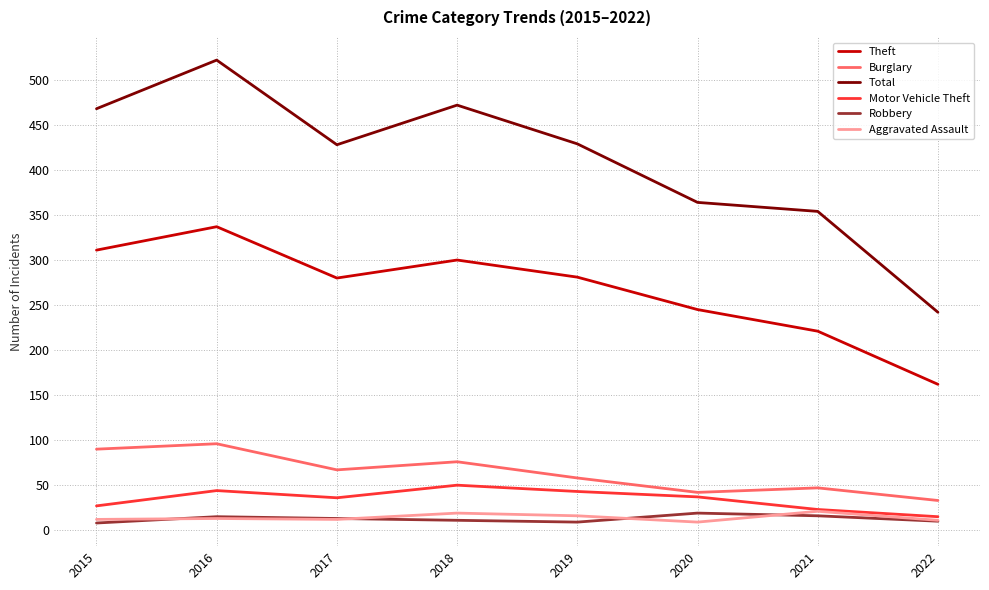

Does the chart display data point markers on the line(s)?

No